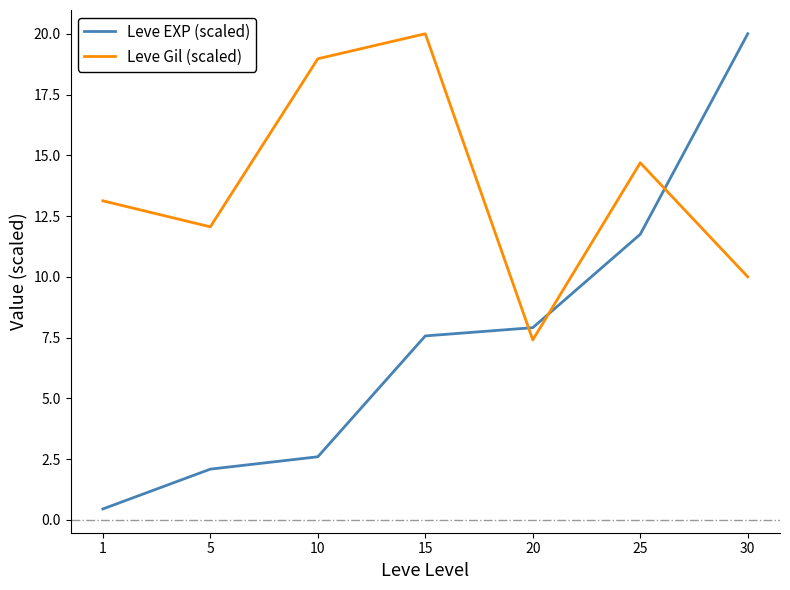

In Leve Gil (scaled), how many points are higher than both neighbors (excluding endpoints)?

2